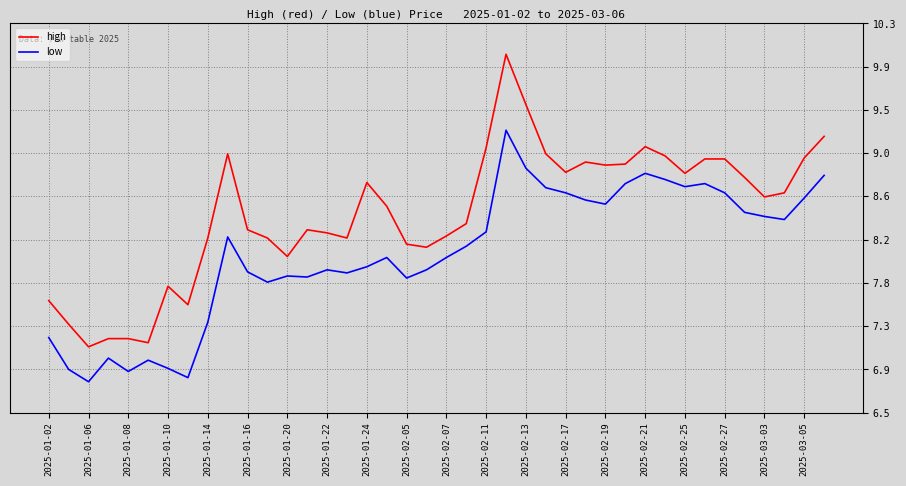

Which category has the lowest value across all series?

2025-01-06